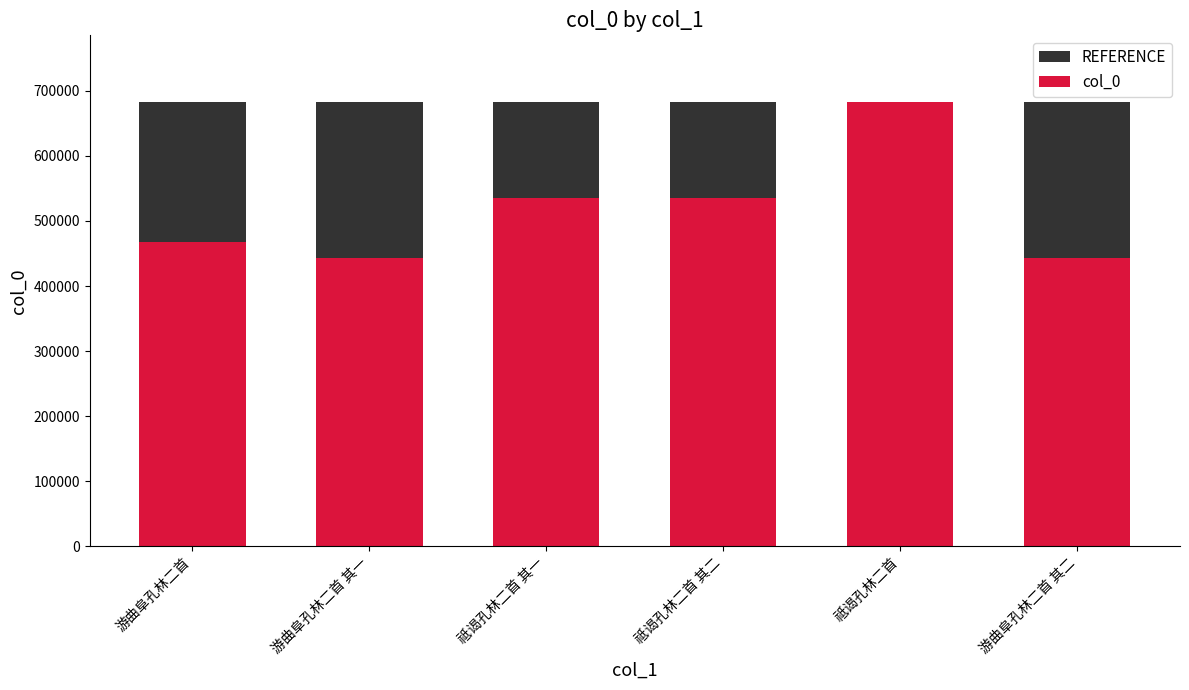

Which label corresponds to the largest value in the chart?

游曲阜孔林二首